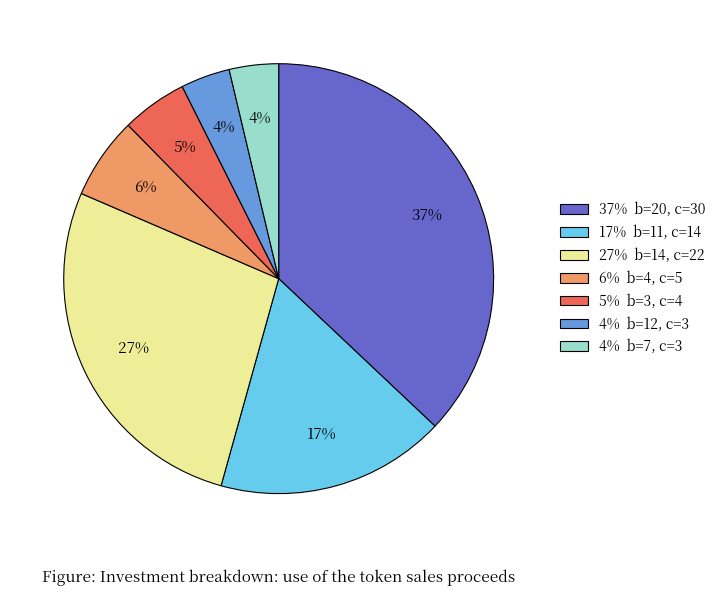

To the nearest percent, what is the average slice percentage?

14%